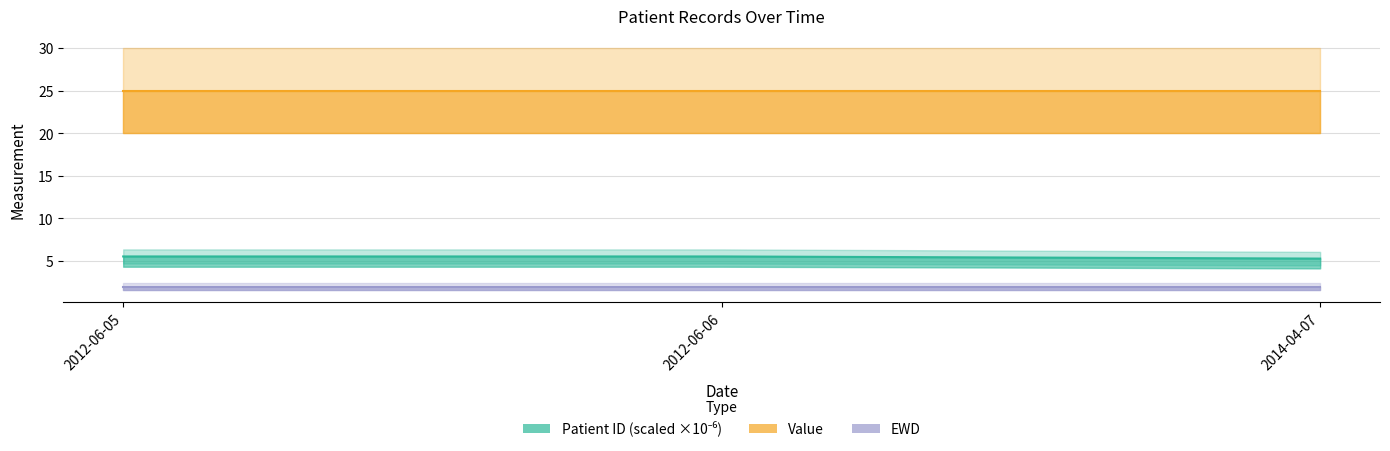

What is the value of the Value point at the 2nd from the left?

25.0